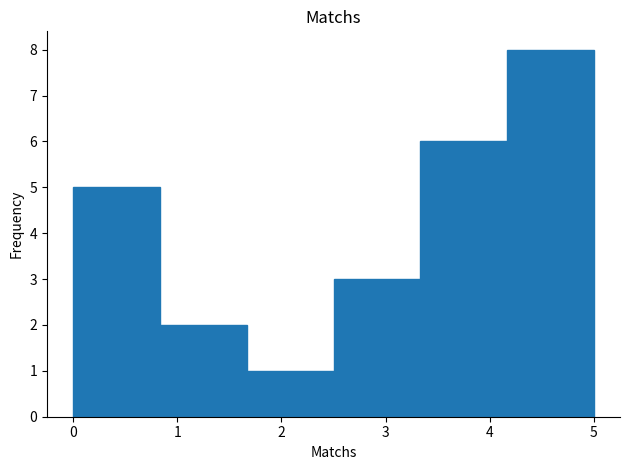

Which range on the x-axis has the tallest bar?

4.2 to 5.0